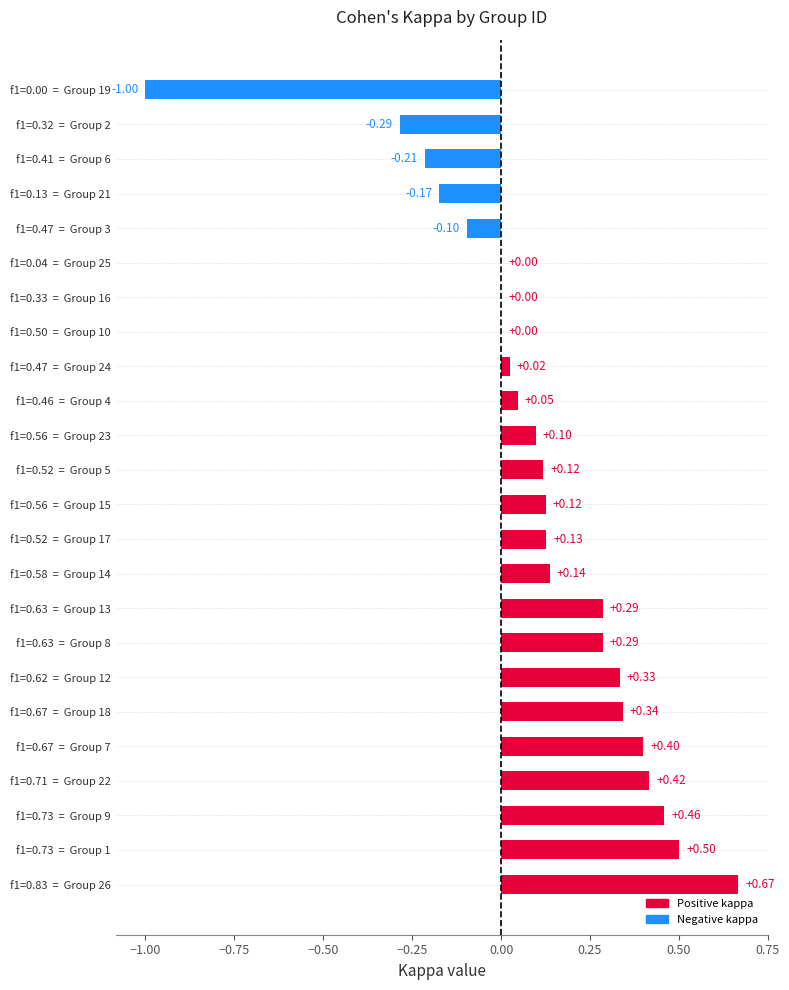

Which has a higher value, f1=0.47  =  Group 3 or f1=0.04  =  Group 25?

f1=0.04  =  Group 25